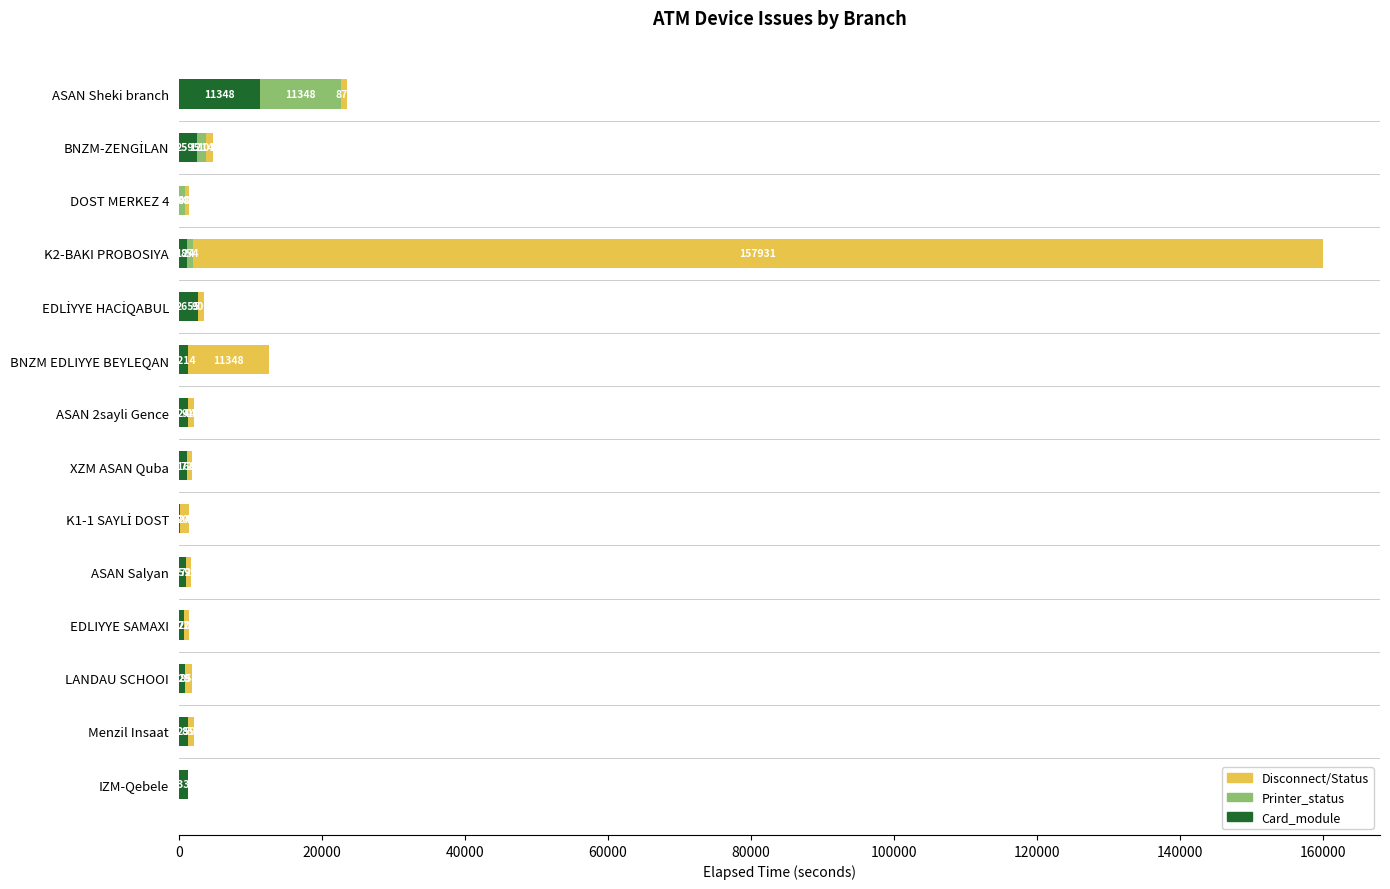

At which category is the sum across all series the highest?

K2-BAKI PROBOSIYA